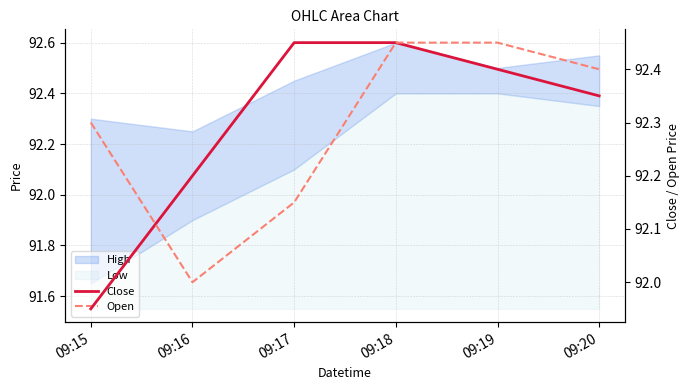

How many data points does each series have?

6